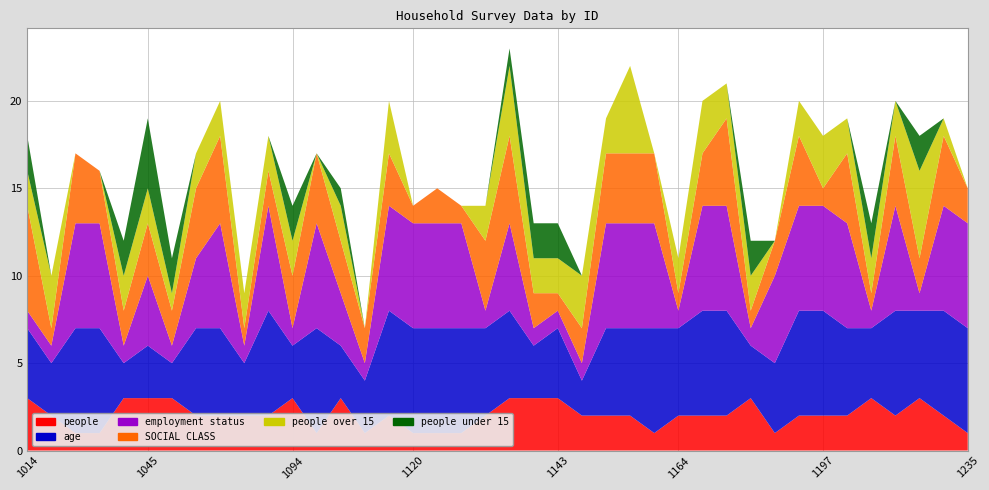

Reading left to right, list all the values displayed in this chart.

people: 1014=3	1020=2	1027=1	1037=1	1039=3	1045=3	1054=3	1062=2	1075=2	1083=2	1091=2	1094=3	1102=1	1107=3	1112=1	1115=2	1120=1	1121=1	1123=1	1133=2	1138=3	1141=3	1143=3	1144=2	1153=2	1157=2	1160=1	1164=2	1166=2	1170=2	1176=3	1184=1	1185=2	1197=2	1198=2	1219=3	1224=2	1227=3	1230=2	1235=1
age: 1014=4	1020=3	1027=6	1037=6	1039=2	1045=3	1054=2	1062=5	1075=5	1083=3	1091=6	1094=3	1102=6	1107=3	1112=3	1115=6	1120=6	1121=6	1123=6	1133=5	1138=5	1141=3	1143=4	1144=2	1153=5	1157=5	1160=6	1164=5	1166=6	1170=6	1176=3	1184=4	1185=6	1197=6	1198=5	1219=4	1224=6	1227=5	1230=6	1235=6
employment status: 1014=1	1020=1	1027=6	1037=6	1039=1	1045=4	1054=1	1062=4	1075=6	1083=1	1091=6	1094=1	1102=6	1107=3	1112=1	1115=6	1120=6	1121=6	1123=6	1133=1	1138=5	1141=1	1143=1	1144=1	1153=6	1157=6	1160=6	1164=1	1166=6	1170=6	1176=1	1184=5	1185=6	1197=6	1198=6	1219=1	1224=6	1227=1	1230=6	1235=6
SOCIAL CLASS: 1014=6	1020=1	1027=4	1037=3	1039=2	1045=3	1054=2	1062=4	1075=5	1083=1	1091=2	1094=3	1102=4	1107=3	1112=2	1115=3	1120=1	1121=2	1123=1	1133=4	1138=5	1141=2	1143=1	1144=2	1153=4	1157=4	1160=4	1164=1	1166=3	1170=5	1176=1	1184=2	1185=4	1197=1	1198=4	1219=1	1224=4	1227=2	1230=4	1235=2
people over 15: 1014=2	1020=3	1027=0	1037=0	1039=2	1045=2	1054=1	1062=2	1075=2	1083=2	1091=2	1094=2	1102=0	1107=2	1112=0	1115=3	1120=0	1121=0	1123=0	1133=2	1138=4	1141=2	1143=2	1144=3	1153=2	1157=5	1160=0	1164=2	1166=3	1170=2	1176=2	1184=0	1185=2	1197=3	1198=2	1219=2	1224=2	1227=5	1230=1	1235=0
people under 15: 1014=2	1020=0	1027=0	1037=0	1039=2	1045=4	1054=2	1062=0	1075=0	1083=0	1091=0	1094=2	1102=0	1107=1	1112=0	1115=0	1120=0	1121=0	1123=0	1133=0	1138=1	1141=2	1143=2	1144=0	1153=0	1157=0	1160=0	1164=0	1166=0	1170=0	1176=2	1184=0	1185=0	1197=0	1198=0	1219=2	1224=0	1227=2	1230=0	1235=0